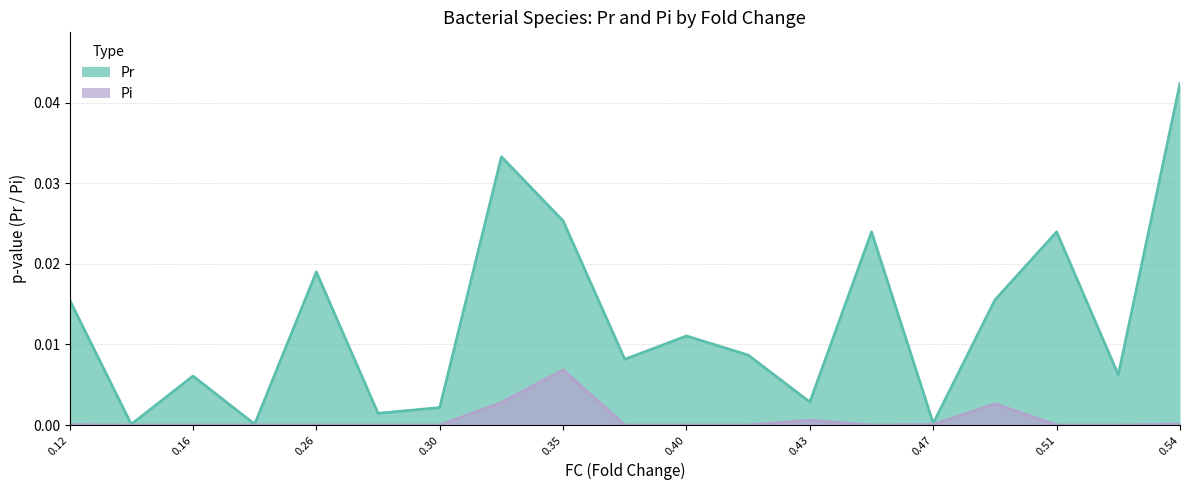

Which series has the largest total across all categories?

Pr